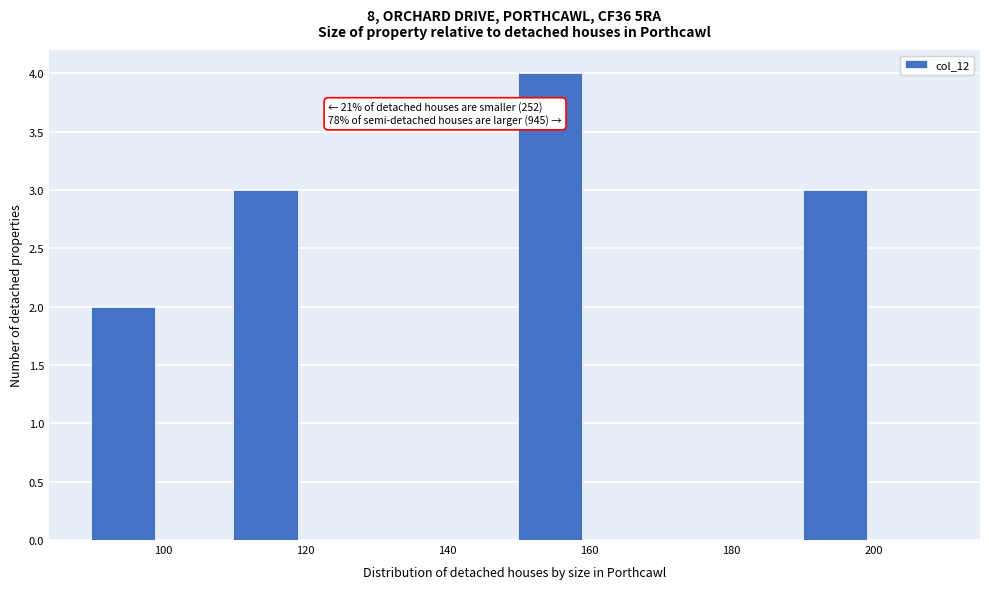

Which range on the x-axis has the tallest bar?

150 to 160